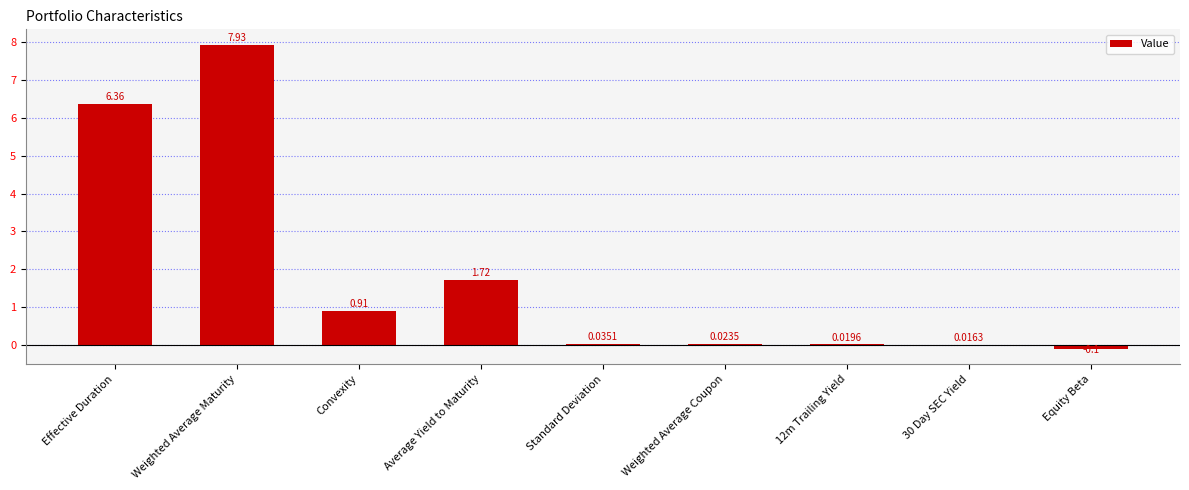

At which category does the chart reach its peak across all series?

Weighted Average Maturity